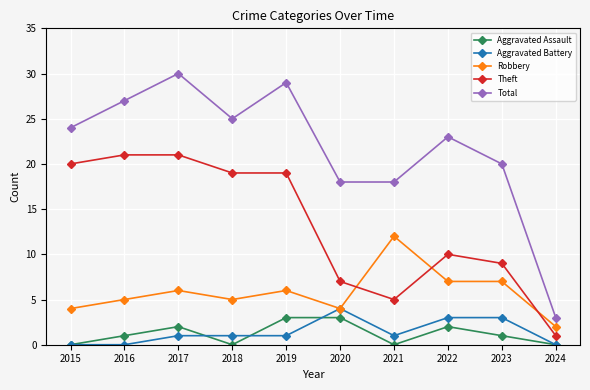

List the series in order of their peak value, highest first.

Total, Theft, Robbery, Aggravated Battery, Aggravated Assault